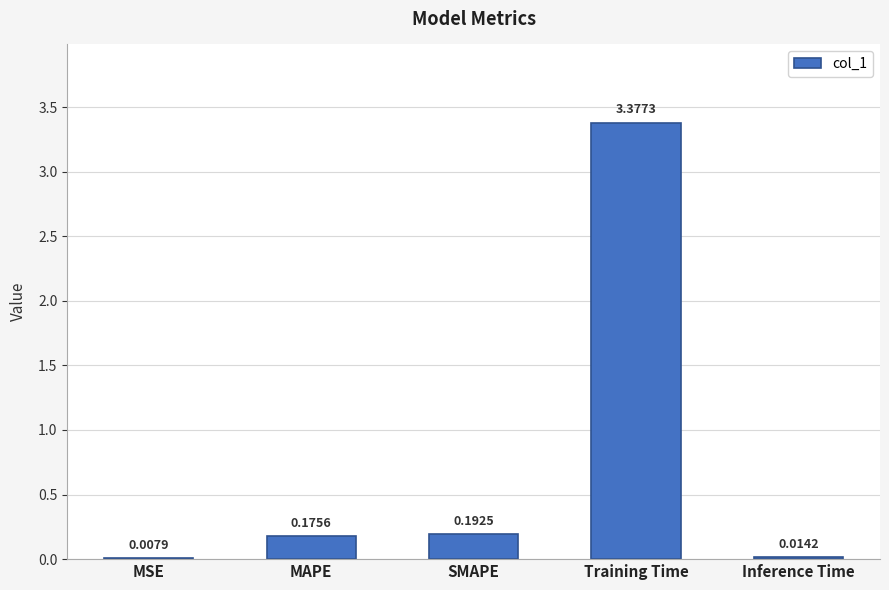

What is the change in value from MSE to SMAPE?

+0.2